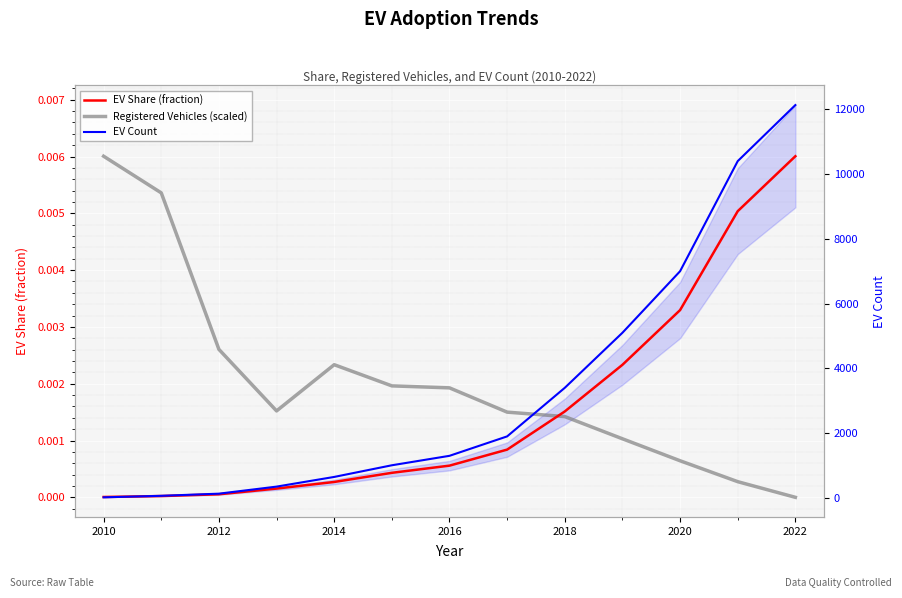

What are all the series names shown in the legend?

EV Share (fraction), Registered Vehicles (scaled), EV Count